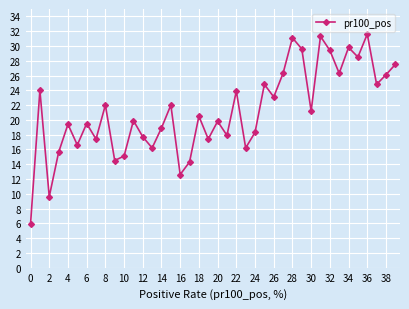

What is the value of the 6th point from the left?

16.6